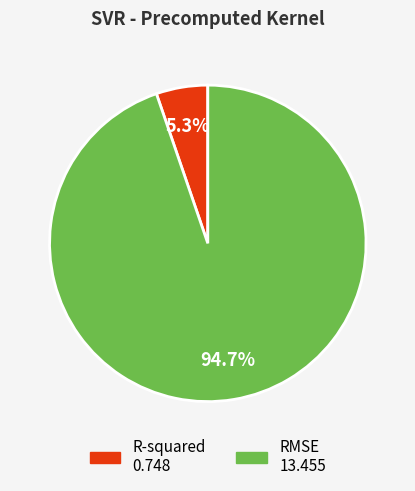

True or false: RMSE accounts for 95% of the total.

True